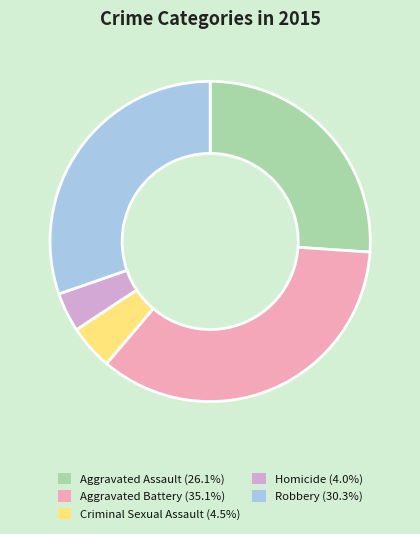

Does Aggravated Battery represent more than half of the total?

No